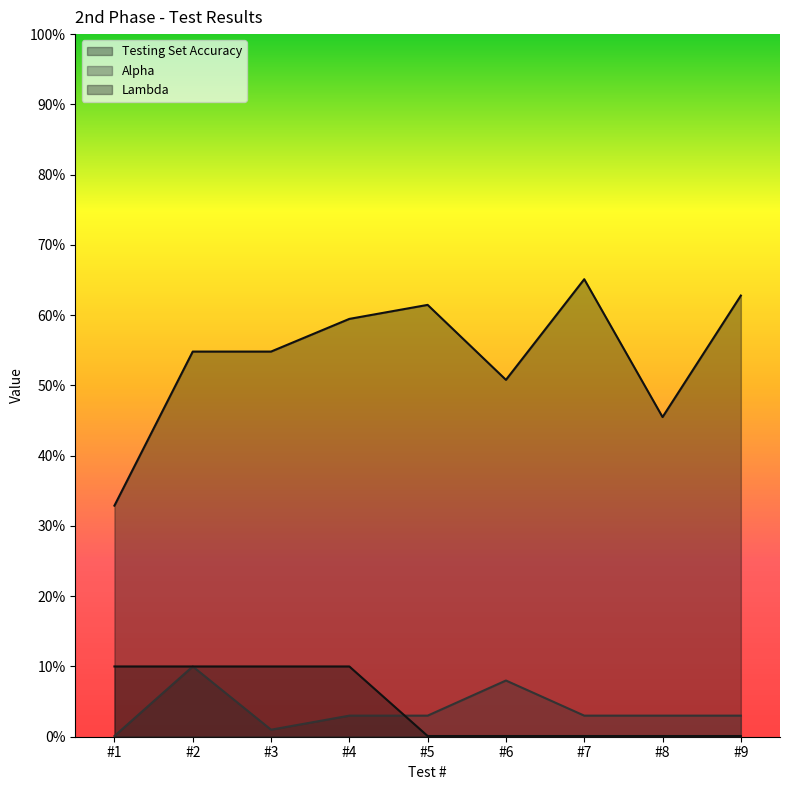

True or false: Testing Set Accuracy has a value of 0.7 at #6.

False